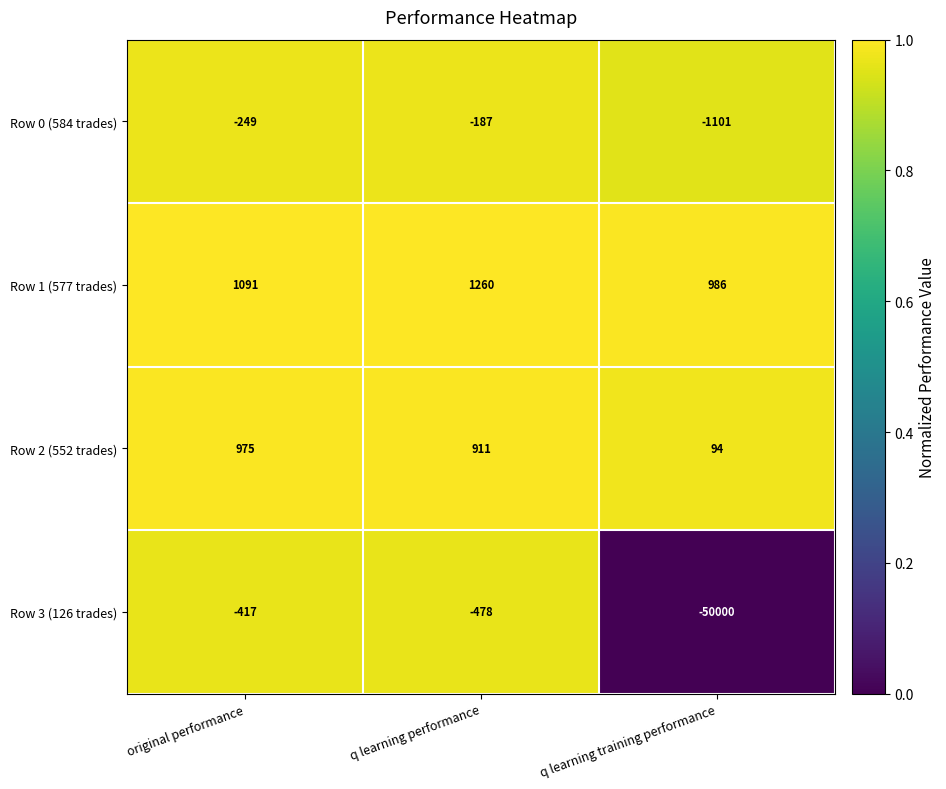

At which label does Row 1 (577 trades) reach its peak?

q learning performance